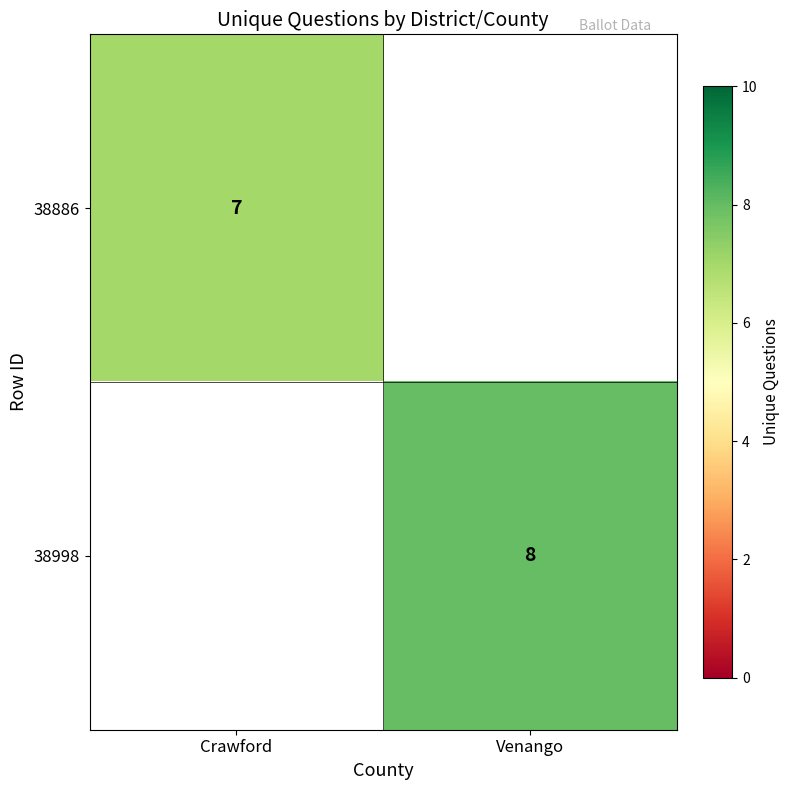

Is it true that 38886 equals 7 at Crawford?

True